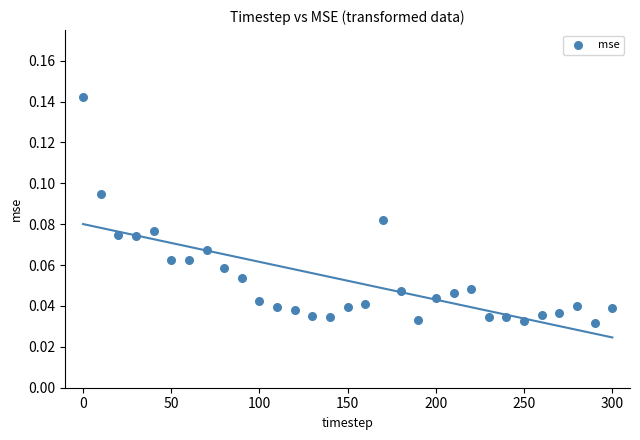

What is the range of X values (max minus min)?

300.0